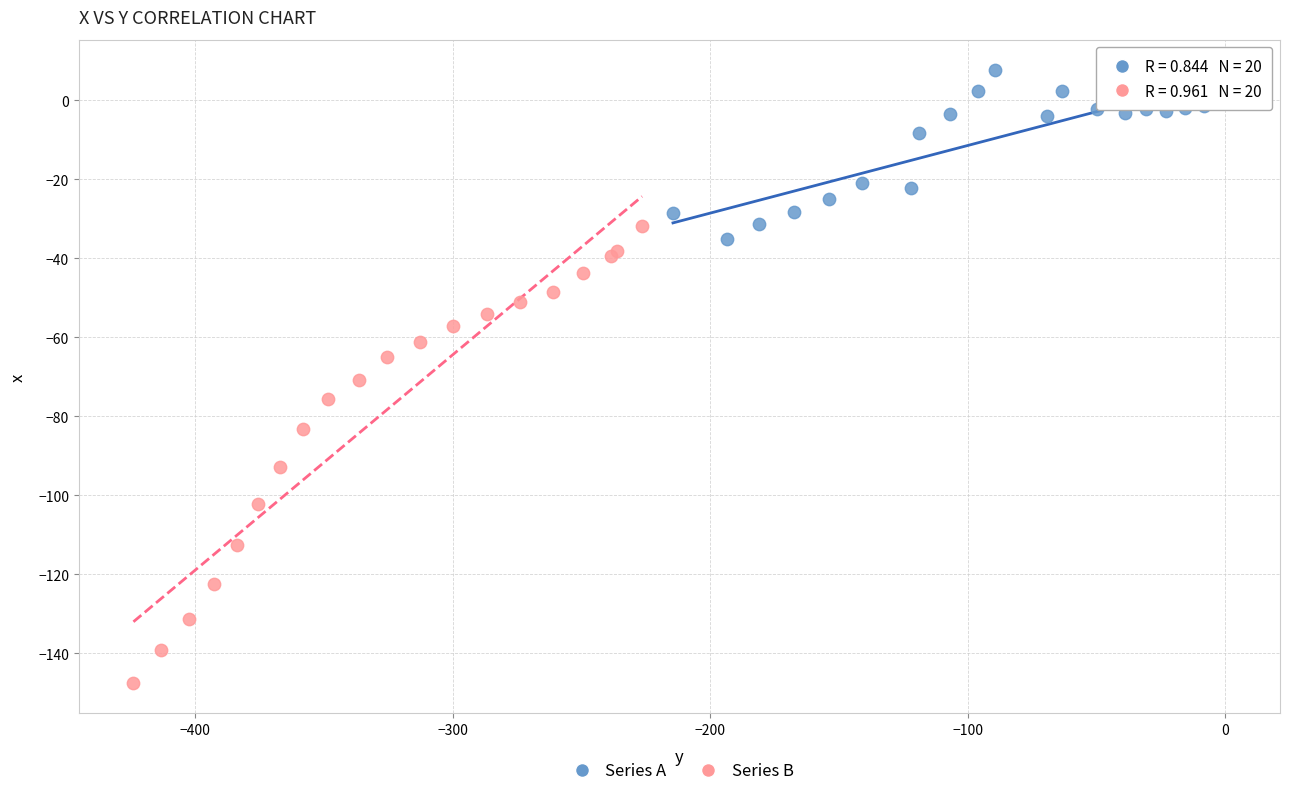

What are all the series names shown in the legend?

Series A, Series B